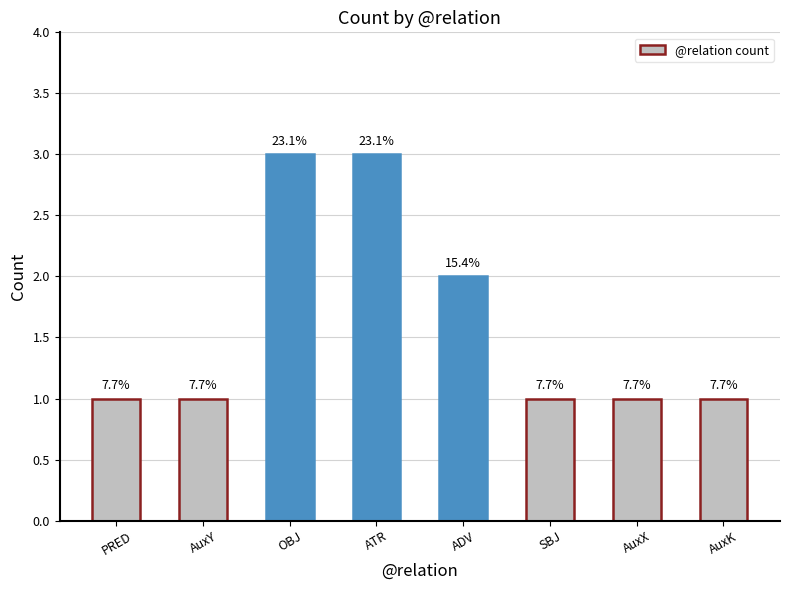

True or false: the data shows 1 at AuxK.

True